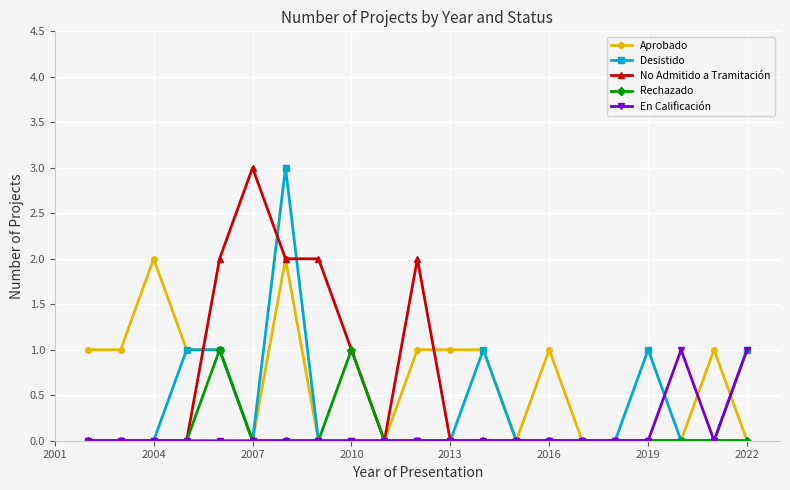

What are all the series names shown in the legend?

Aprobado, Desistido, No Admitido a Tramitación, Rechazado, En Calificación